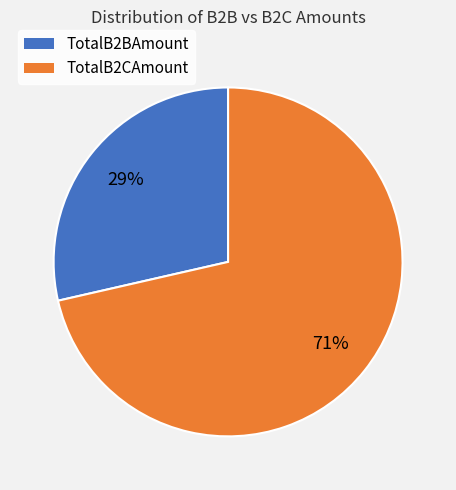

Which category has the biggest portion of the pie?

TotalB2CAmount